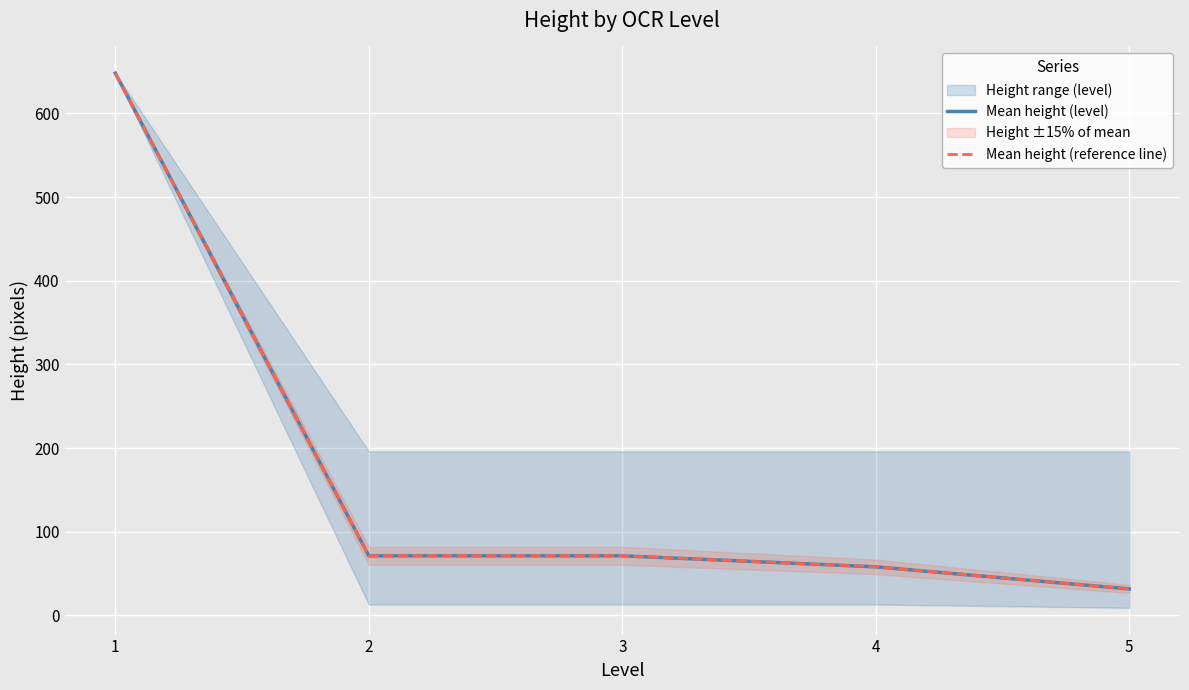

Between 4 and 5, which series saw the biggest shift?

Mean height (level)